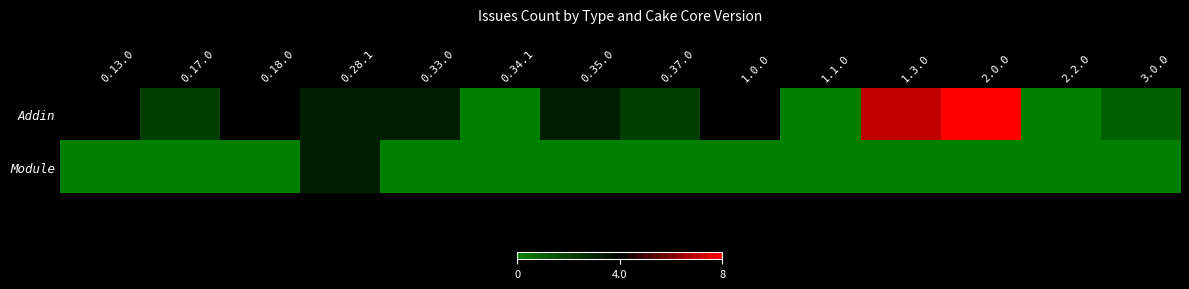

At 0.28.1, list the series in order from largest to smallest.

Addin, Module